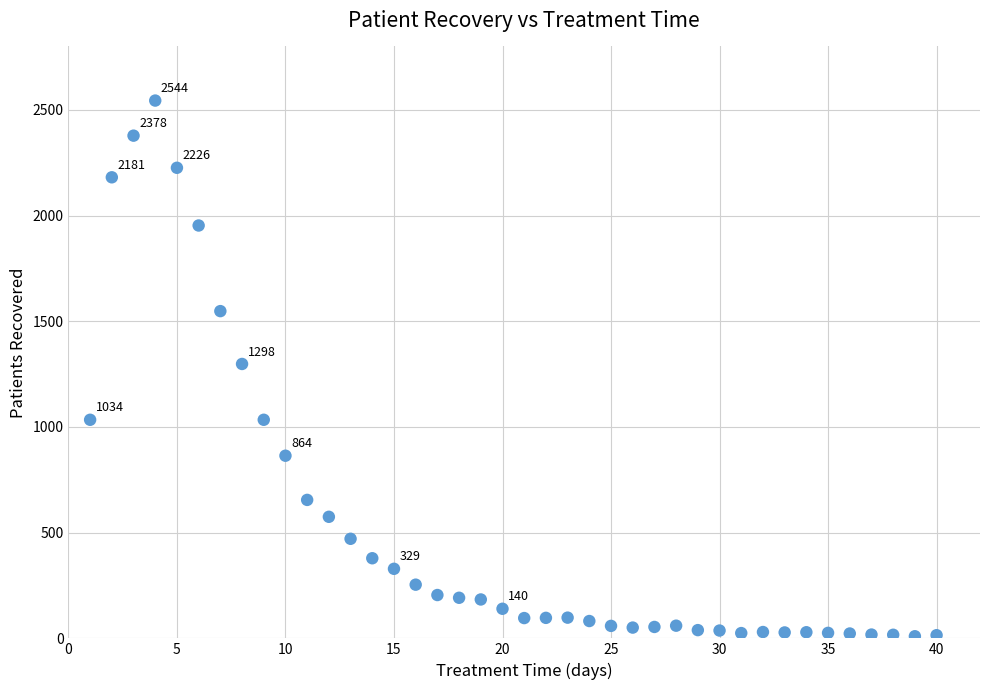

What is the range of X values (max minus min)?

39